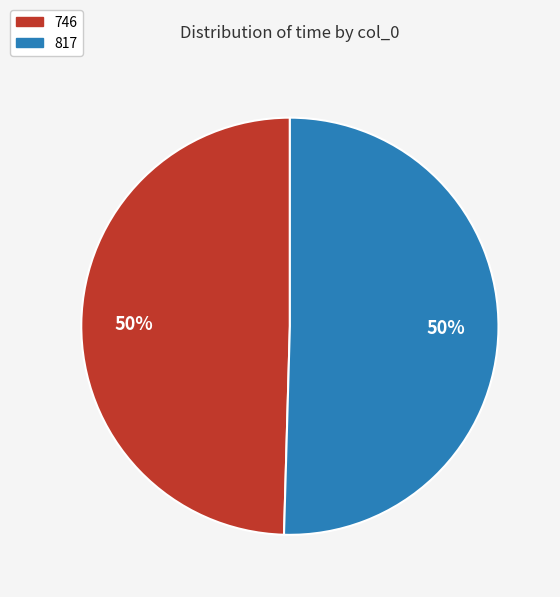

Count the number of slices in the pie.

2